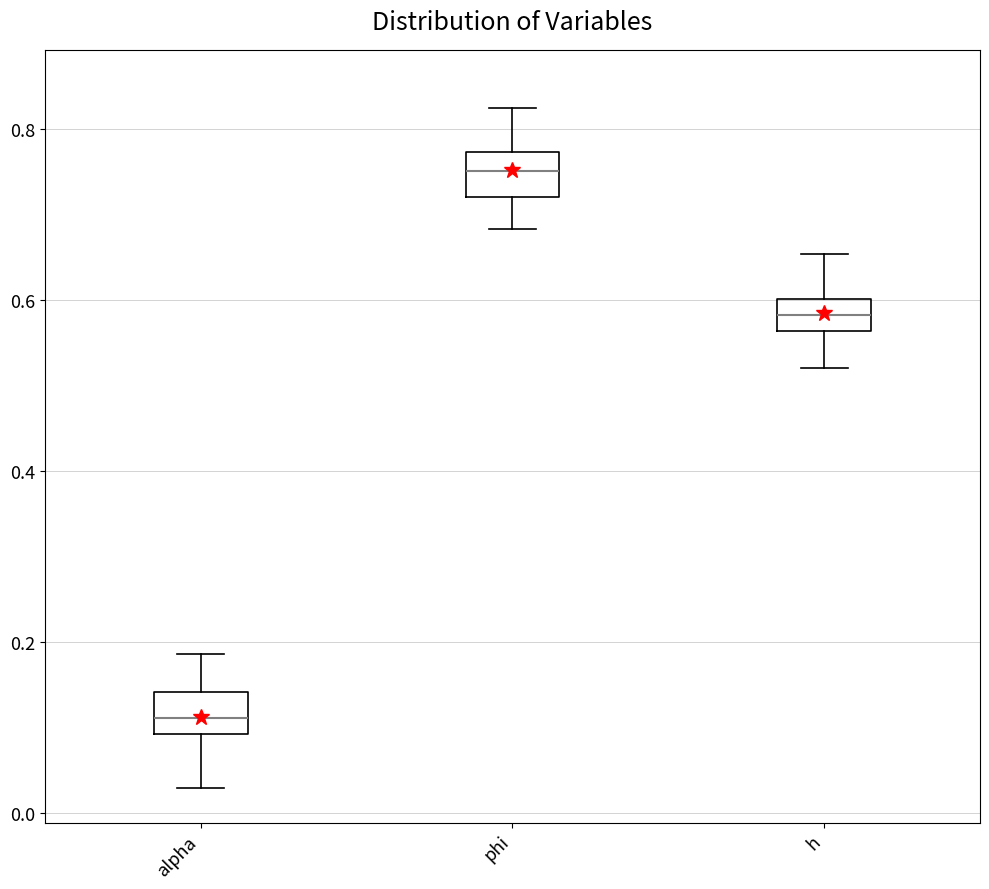

Reading left to right, read every box against the y-axis: the position of its median line, the range the box covers, and the ends of its whiskers. The values are not printed on the chart, so give them approximately, as read against the axis.

alpha: median 0.12, box 0.10 to 0.14, whiskers 0.04 to 0.18
phi: median 0.76, box 0.72 to 0.78, whiskers 0.68 to 0.82
h: median 0.58, box 0.56 to 0.60, whiskers 0.52 to 0.66